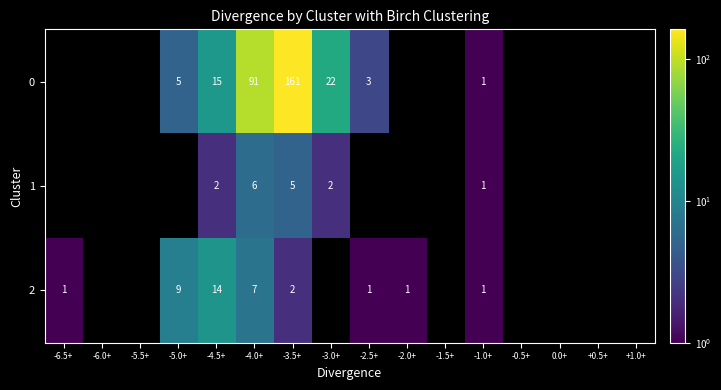

Is it true that 0 equals 161 at -3.5+?

True